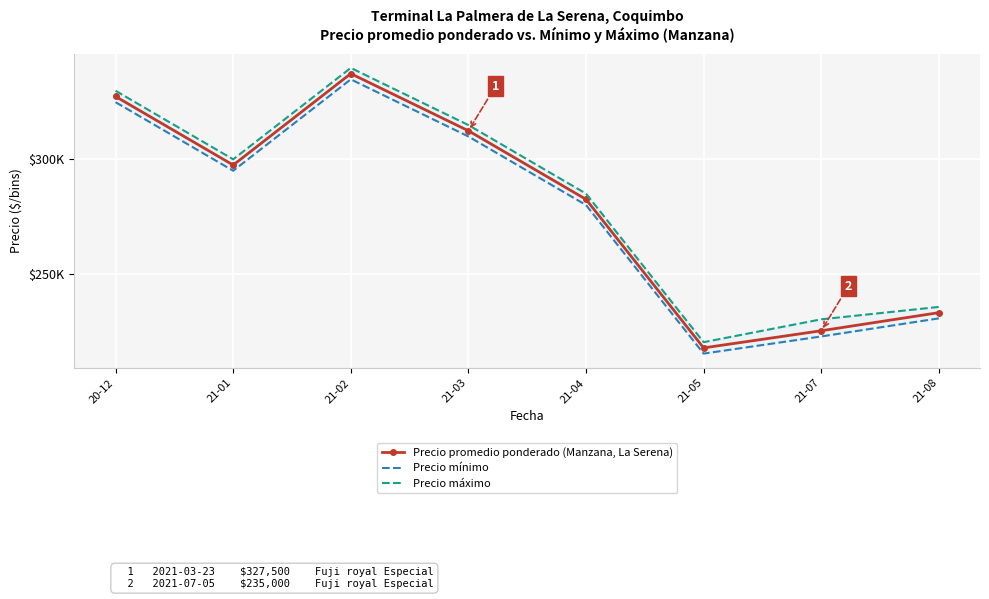

What is the approximate value of Precio máximo at 20-12?

330000.0